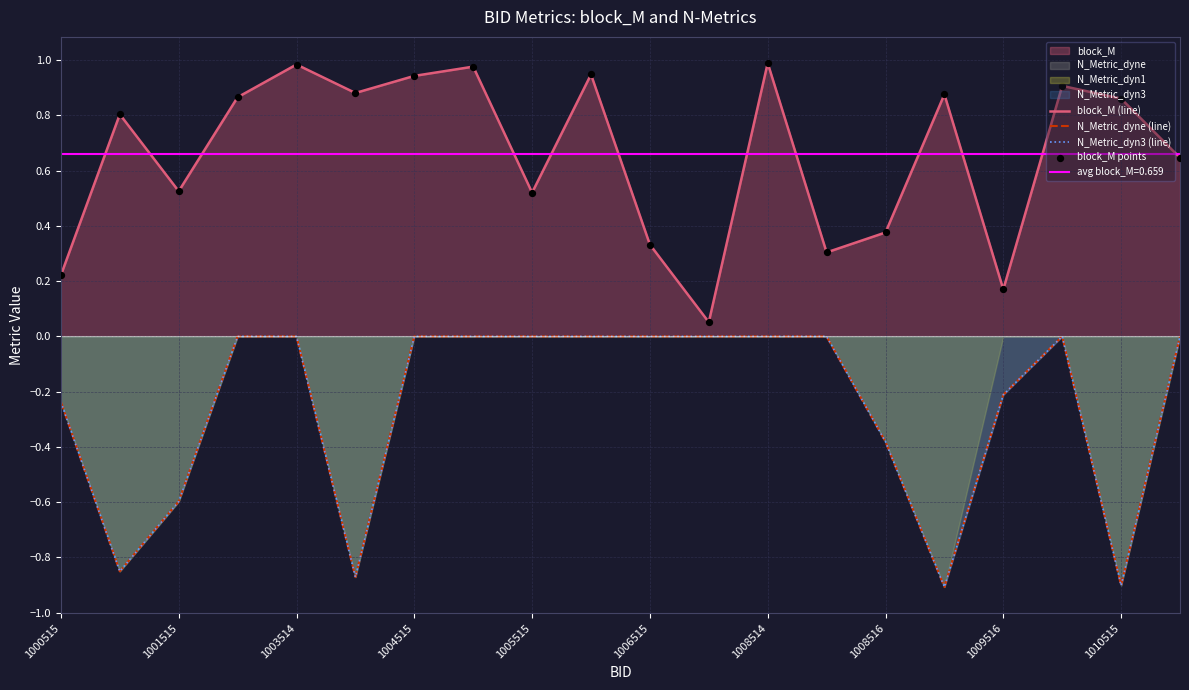

Which series has the largest total across all categories?

block_M (line)